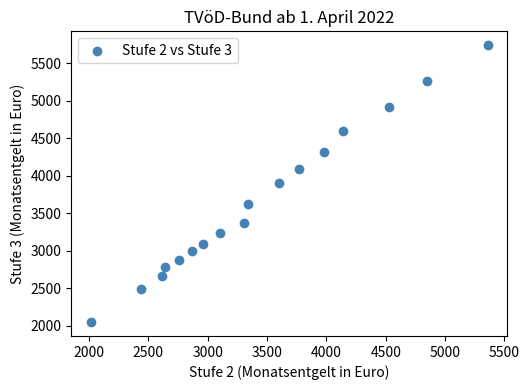

What is the range of Y values (max minus min)?

3689.9